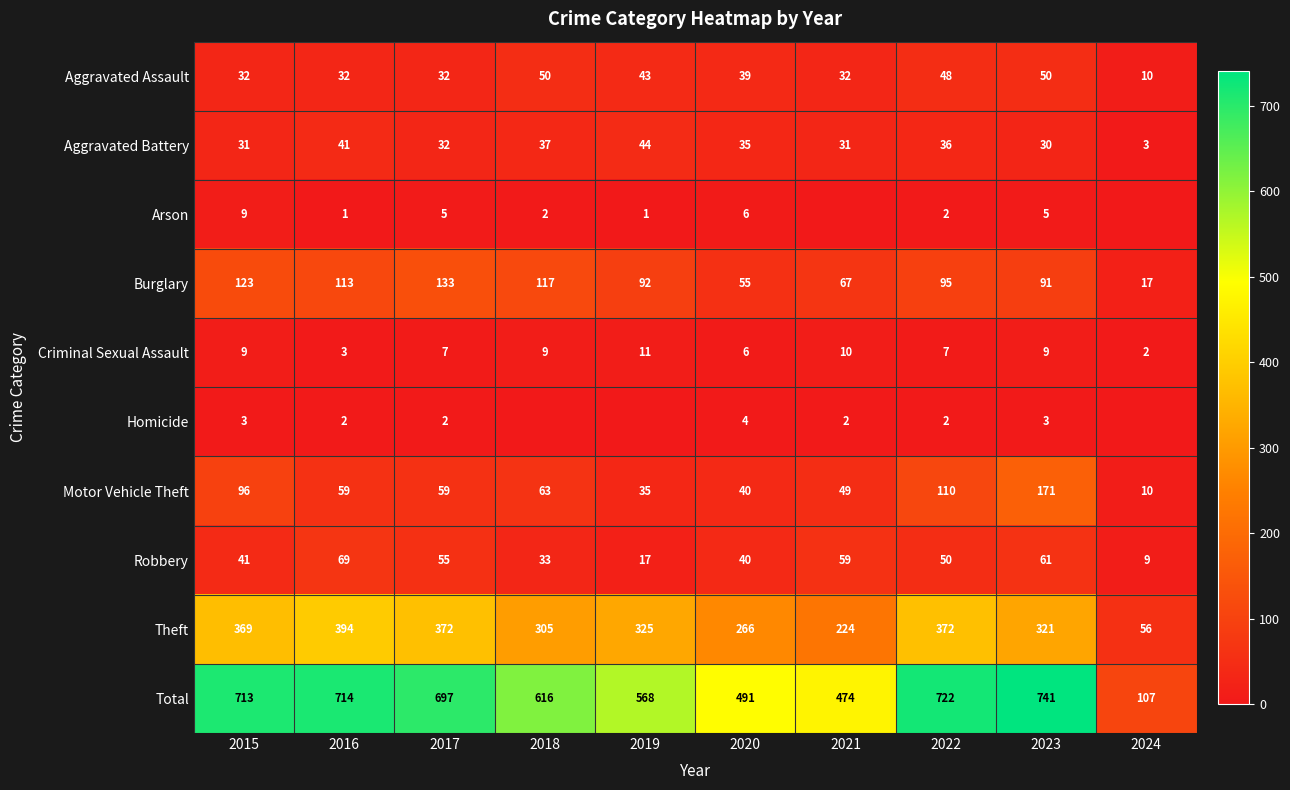

What is the sum of all Burglary values?

903